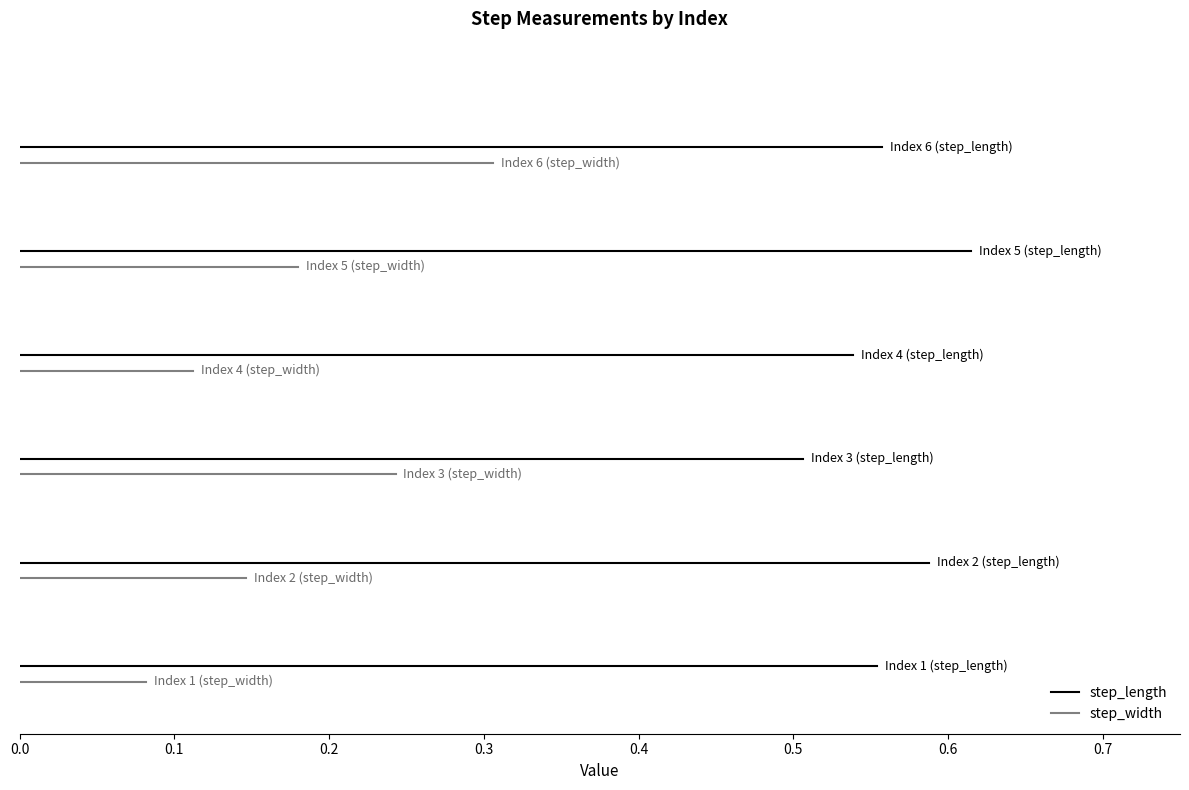

Rank the series at 0.0 from highest to lowest value.

step_length, step_width